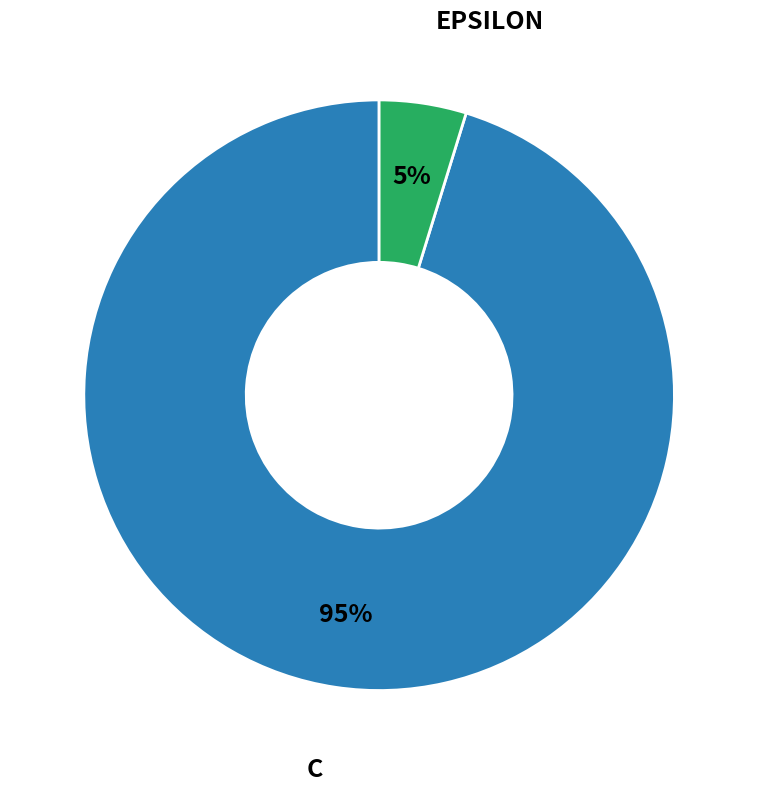

Count the number of slices in the pie.

2